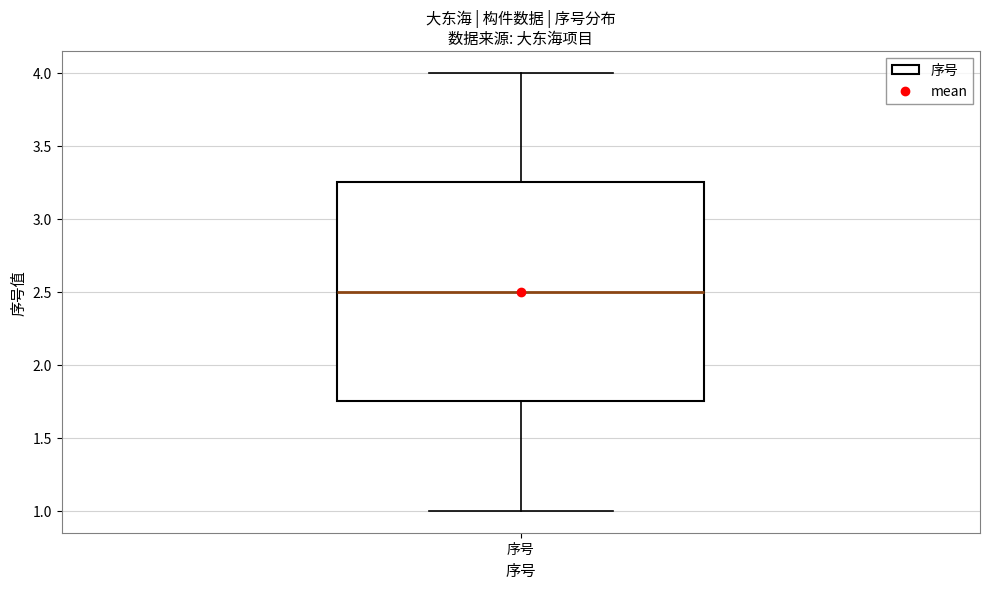

Transcribe this box plot: give where the median line is, the range the box spans, and where the two whiskers end, as read against the y-axis. The values are not printed on the chart, so give them approximately, as read against the axis.

median 2.50, box 1.75 to 3.25, whiskers 1.00 to 4.00